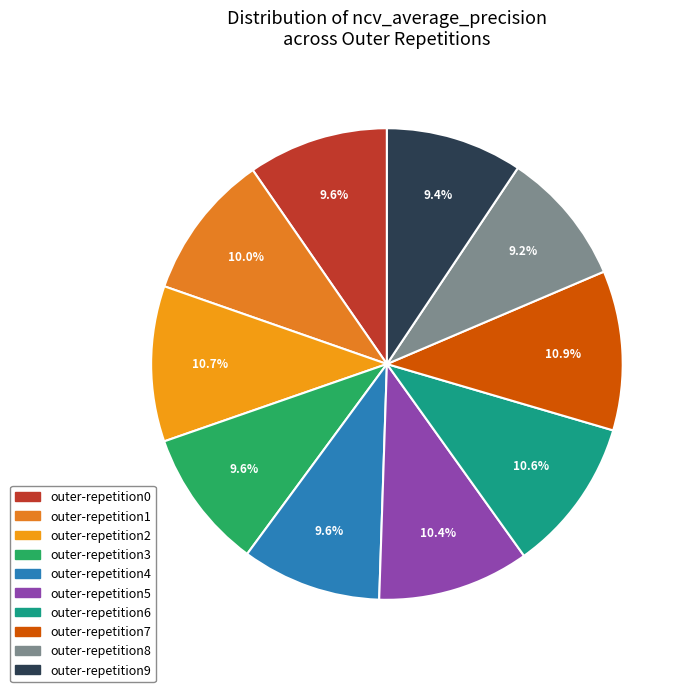

The outer-repetition1 slice represents 1% of the pie. True or false?

False